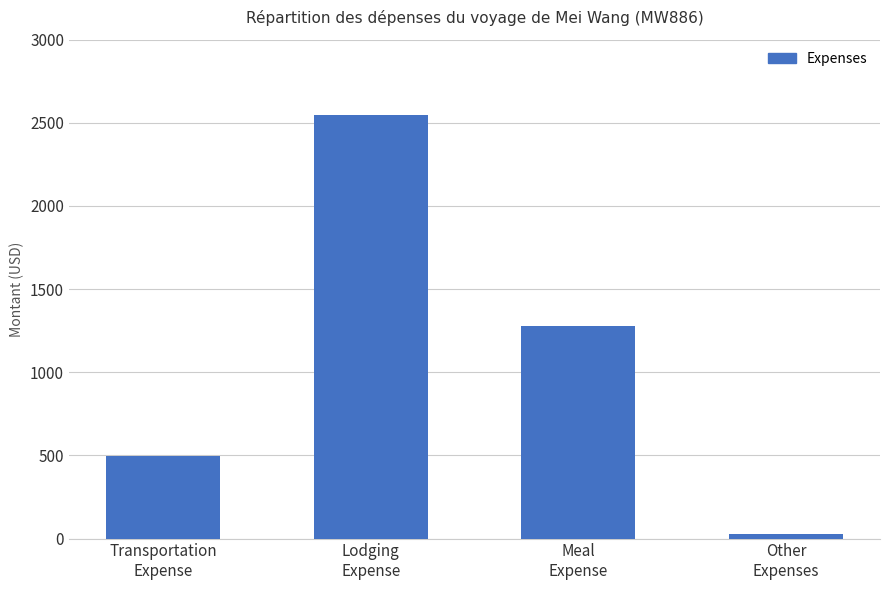

Is it true that the value at Meal
Expense is 1911.3?

False